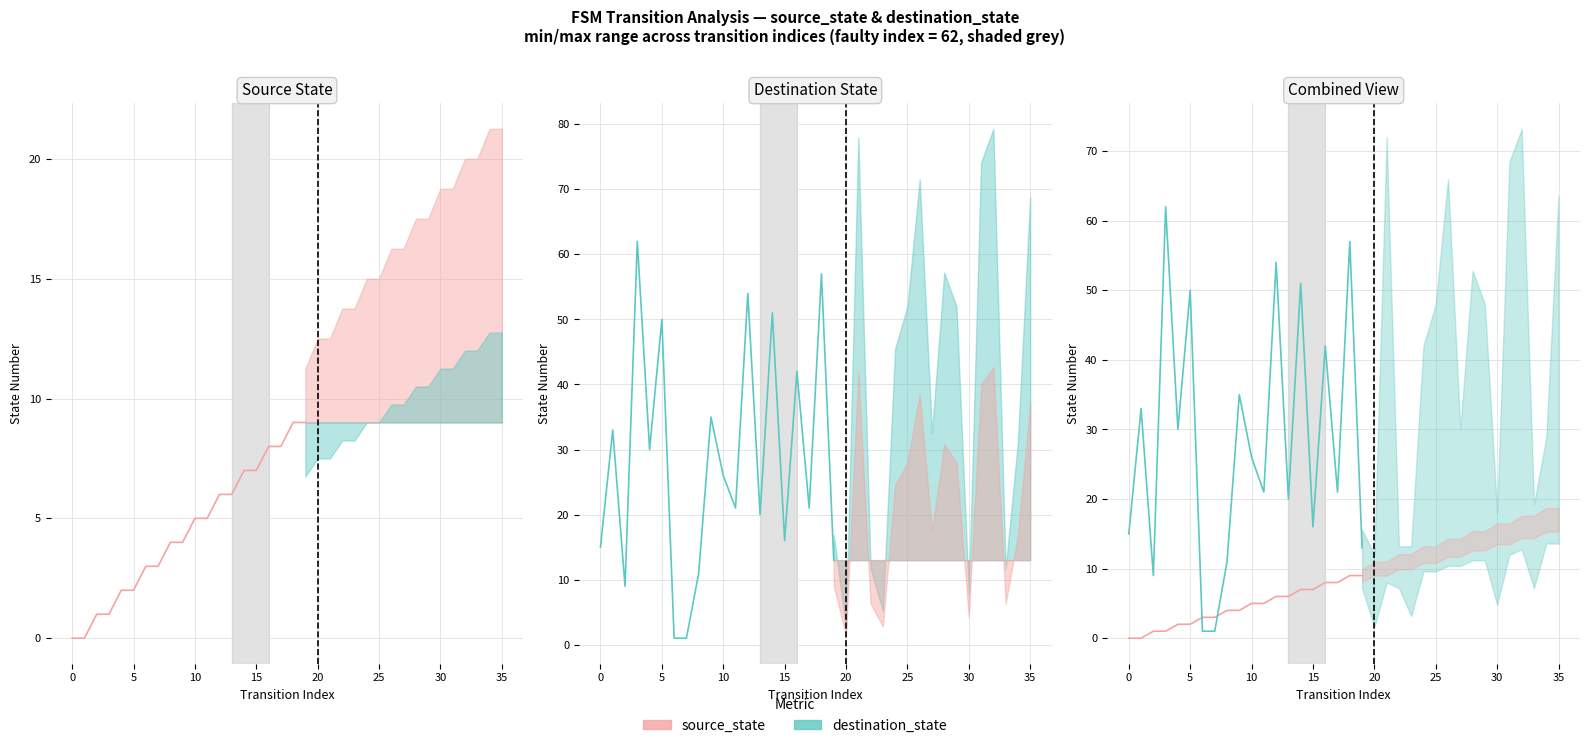

At 18, list the series in order from largest to smallest.

destination_state, source_state